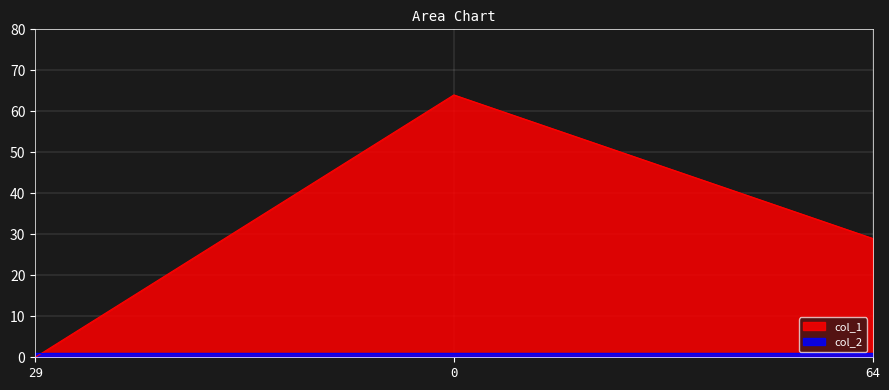

Reading left to right, what are all the values shown in this chart?

29=0	0=64	64=29